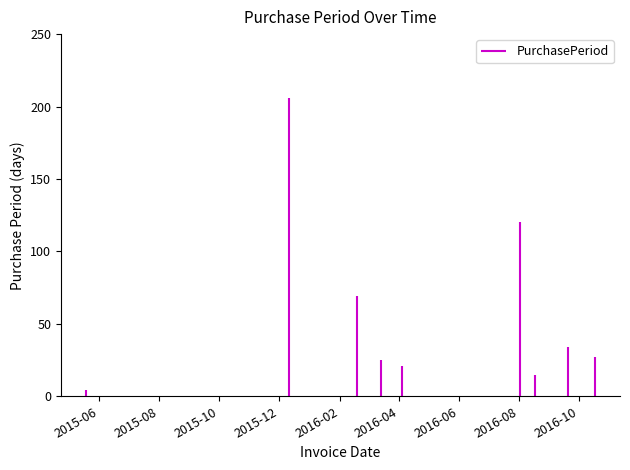

What value does the data have at 2015-12-11?

206